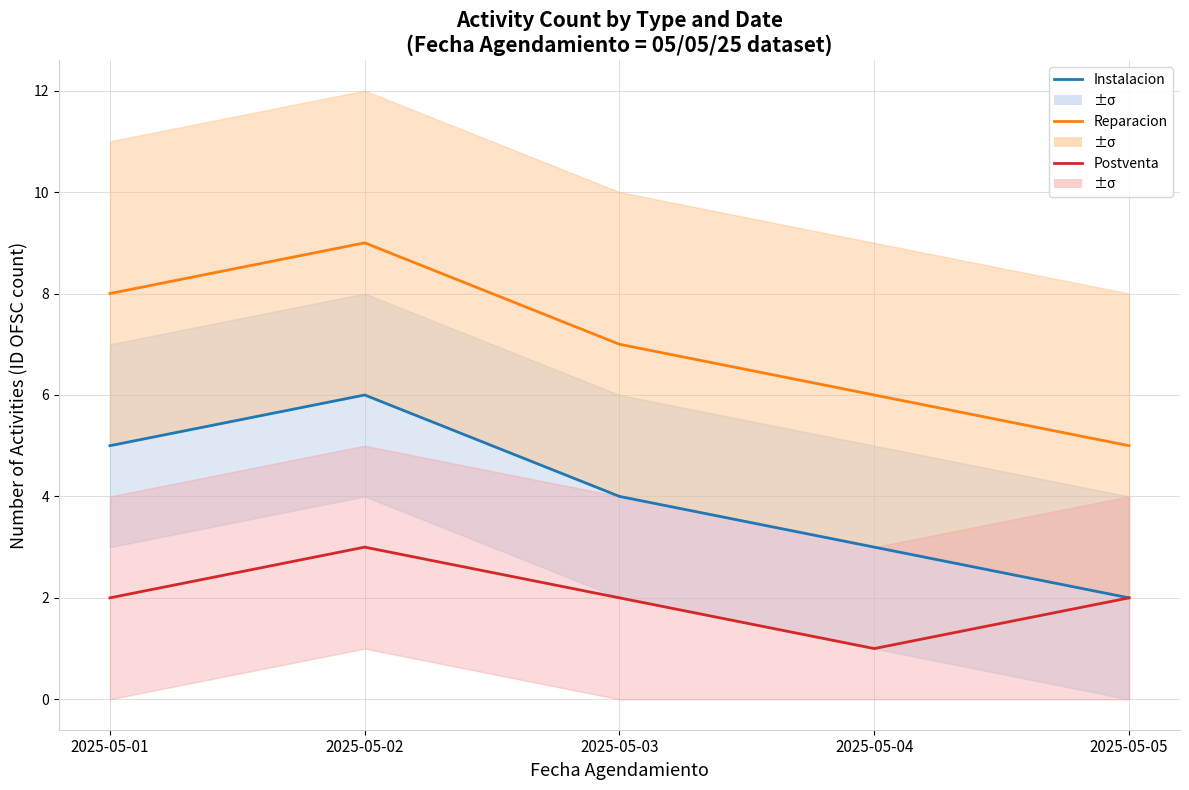

Rank the series by their average value, from lowest to highest.

Postventa, Instalacion, Reparacion